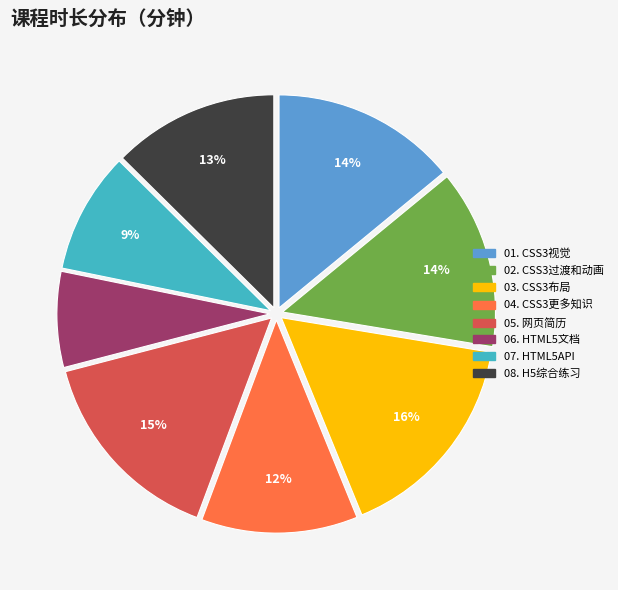

Which slice is the largest?

03. CSS3布局